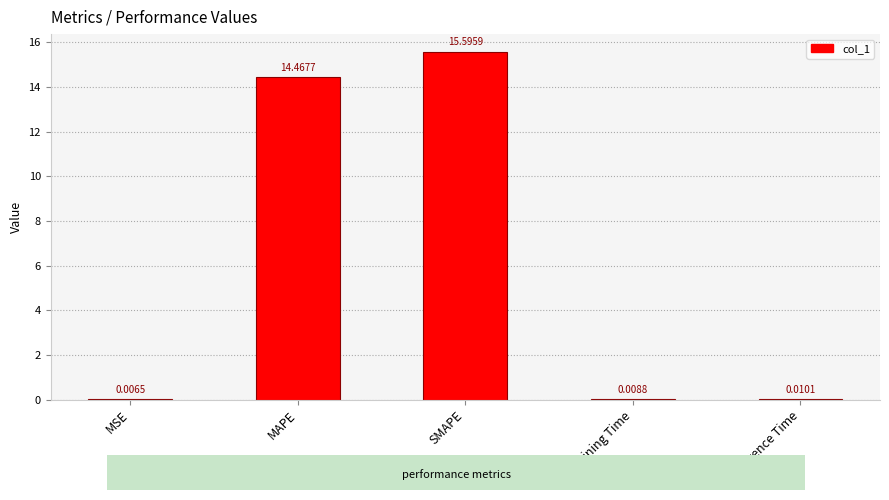

What is the sum of all values?

30.1